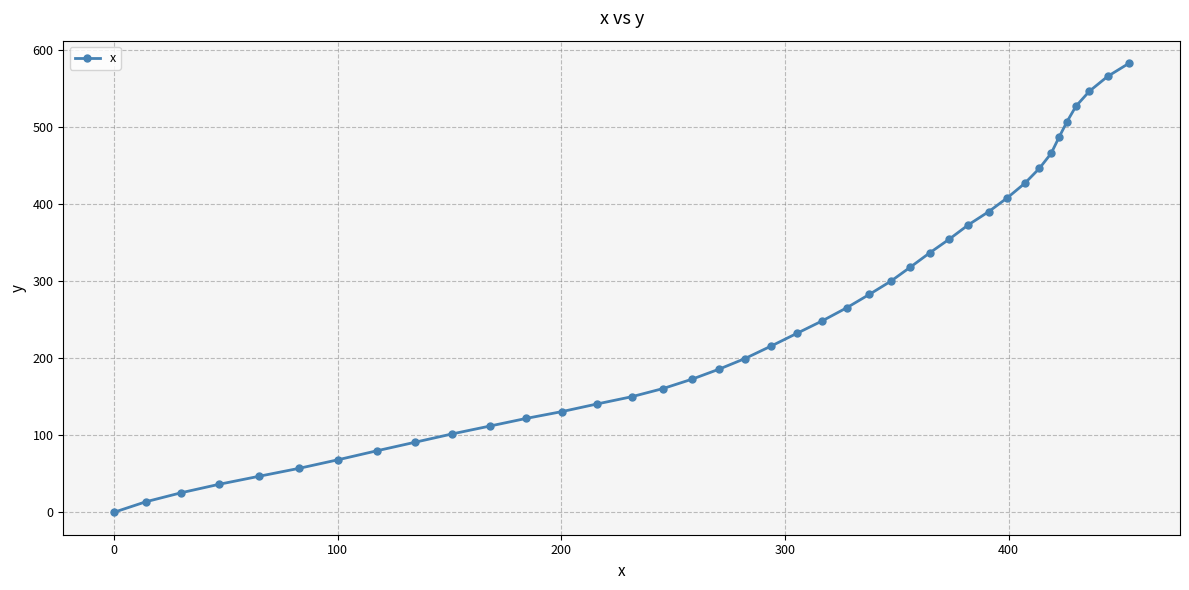

What is the maximum value shown in the chart?

582.6